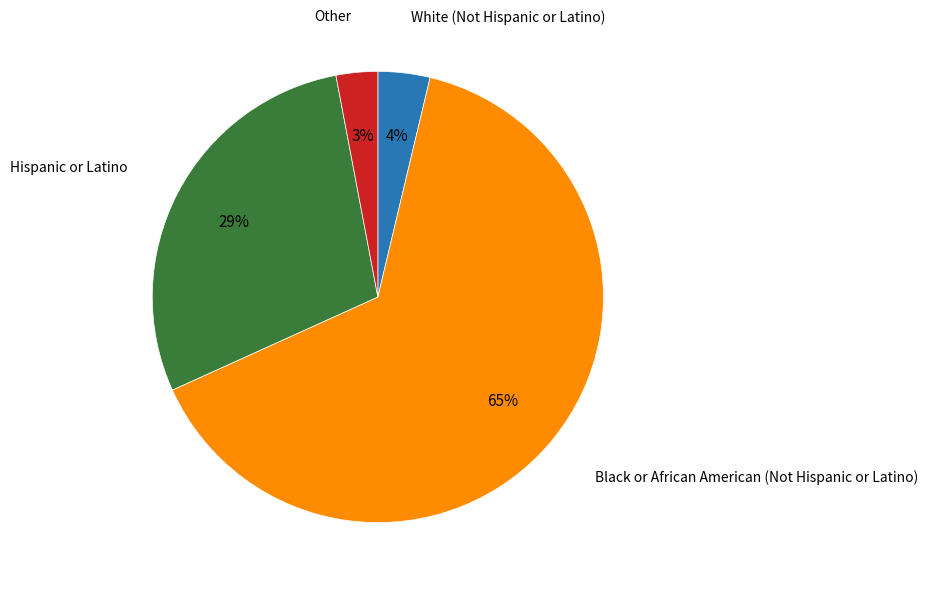

To the nearest percent, what is the average slice percentage?

25%